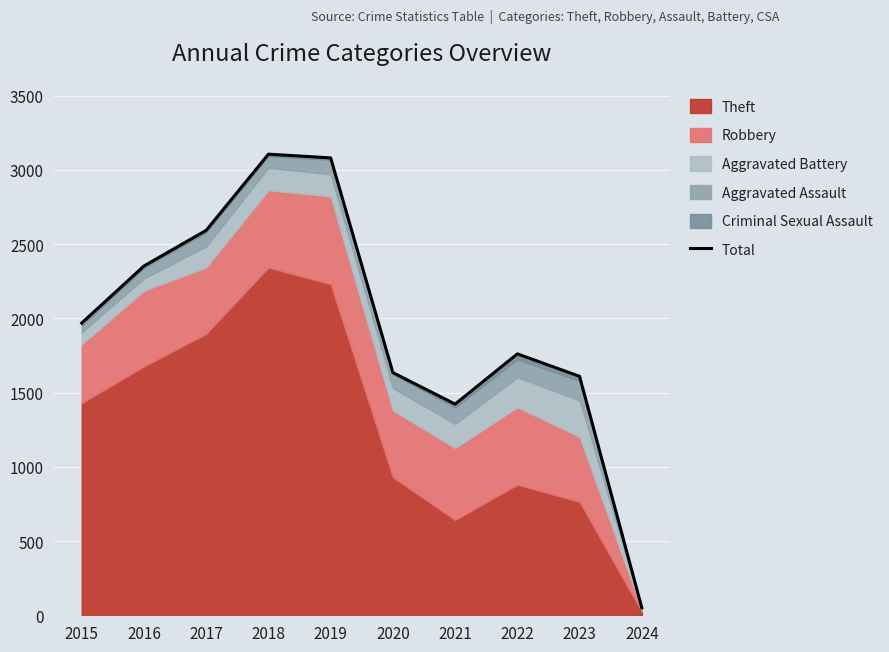

How many data points does each series have?

10